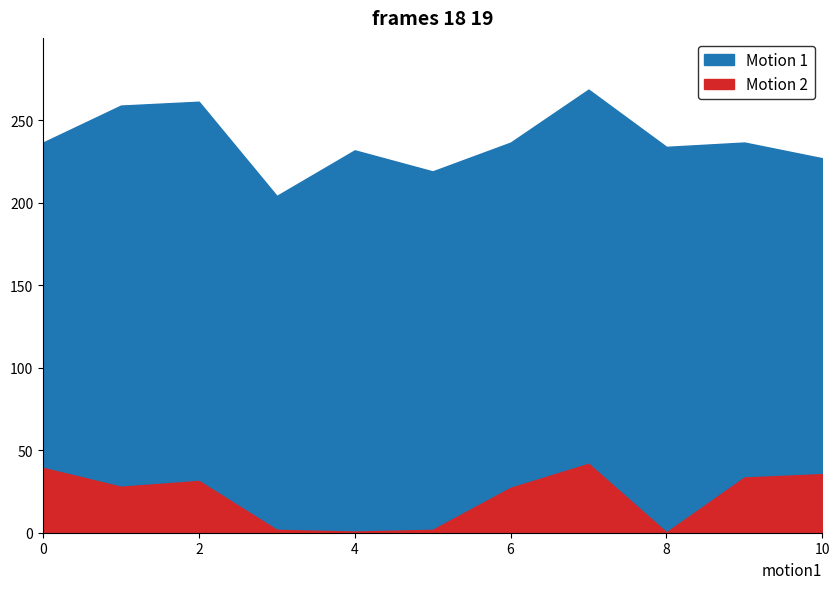

Reading right to left, extract all data points from this chart.

rootDualBound: 10=227.0	9=236.6	8=233.9	7=268.6	6=236.5	5=219.1	4=231.8	3=204.2	2=261.3	1=259.0	0=236.5
bestSolutionTime: 10=35.5	9=33.5	8=0.2	7=41.8	6=27.2	5=1.8	4=0.7	3=1.7	2=31.4	1=27.9	0=39.3